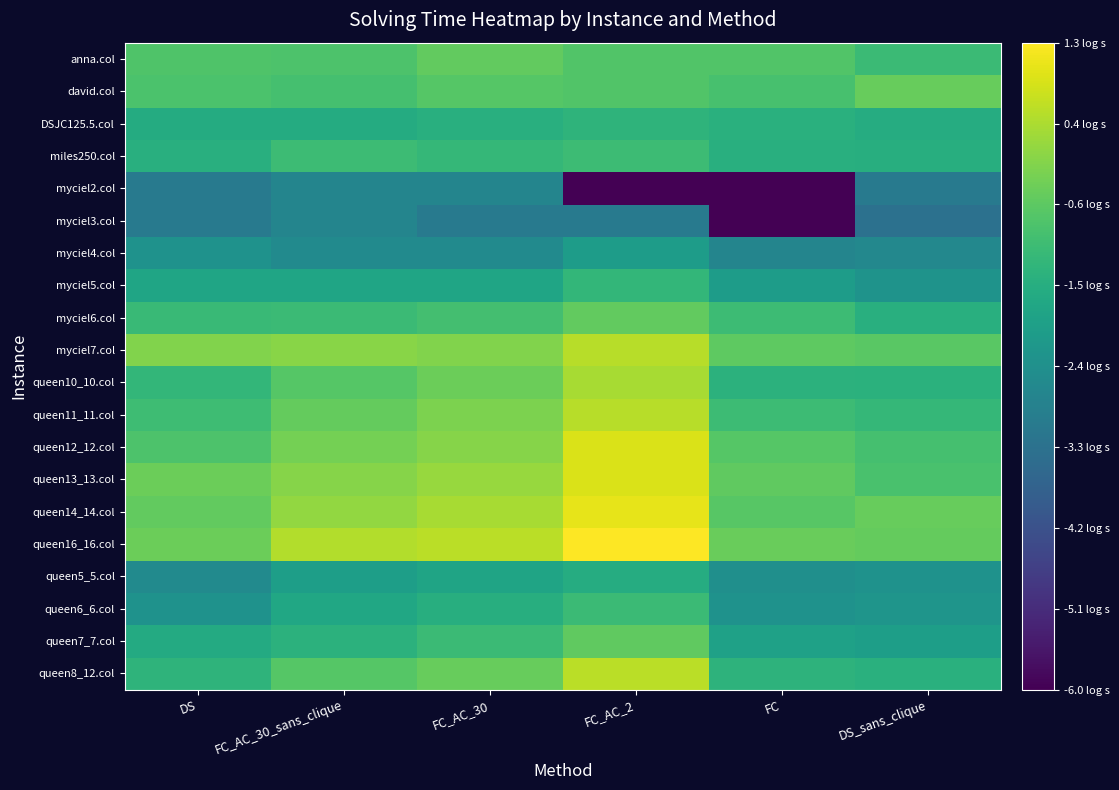

At which category does the chart reach its minimum across all series?

FC_AC_2